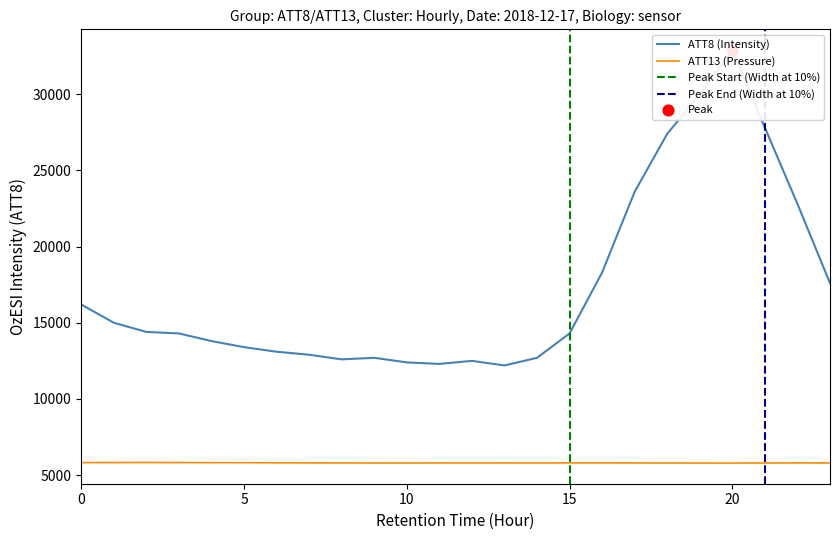

Which series has the widest spread of Y values?

ATT8